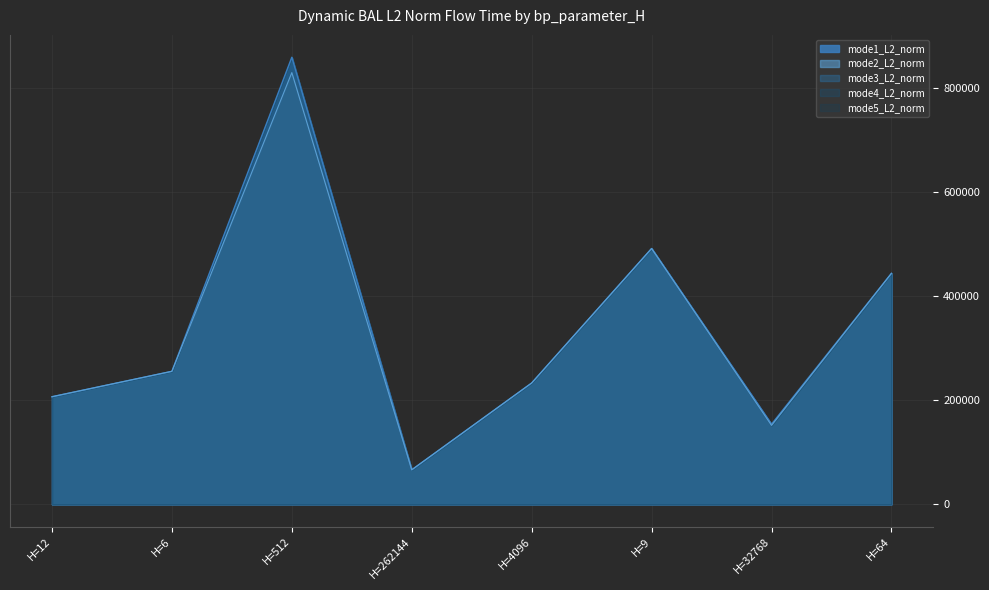

True or false: mode5_L2_norm and mode3_L2_norm intersect in this chart.

False